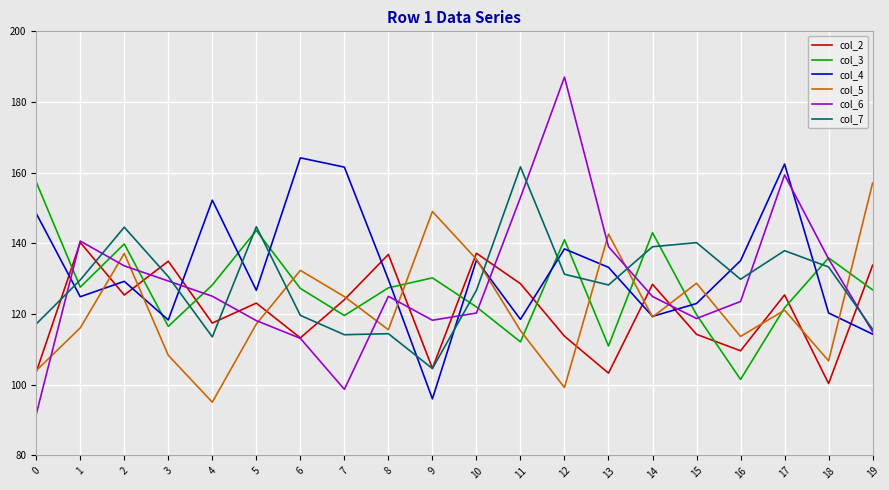

Does the chart display data point markers on the line(s)?

No